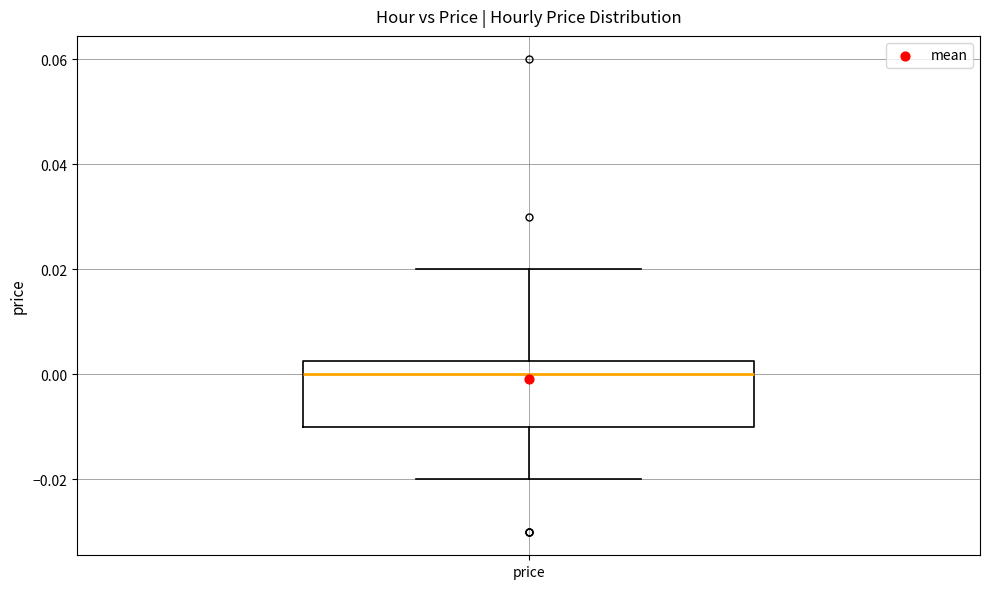

Read this box plot against the y-axis: the position of the median line, the range covered by the box, and the ends of both whiskers. The values are not printed on the chart, so give them approximately, as read against the axis.

median 0.000, box -0.010 to 0.002, whiskers -0.020 to 0.020